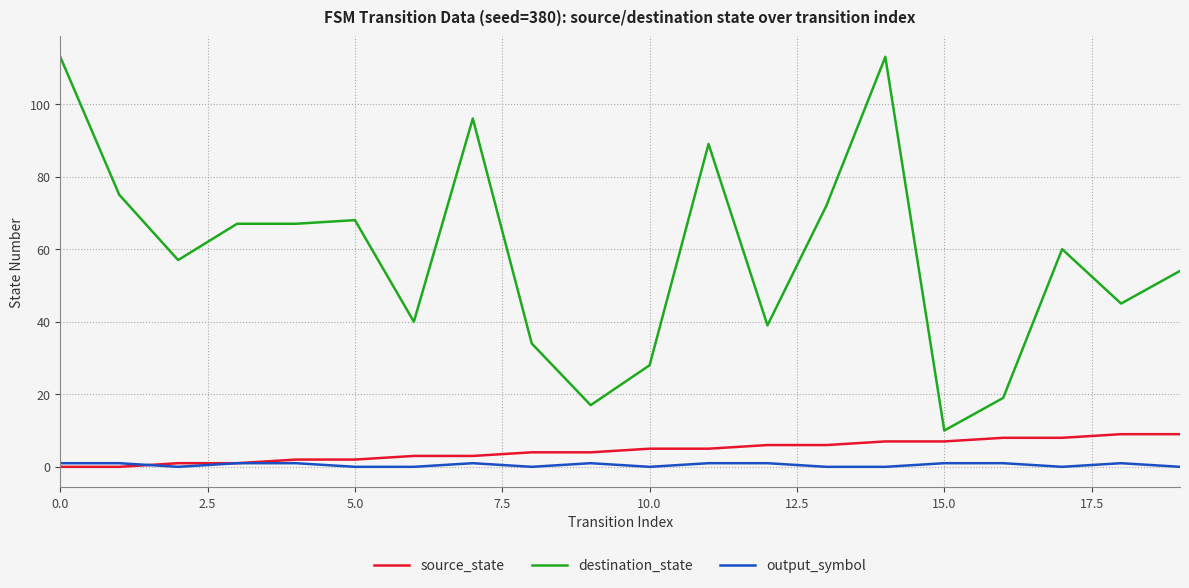

What is the highest value of the destination_state series?

113